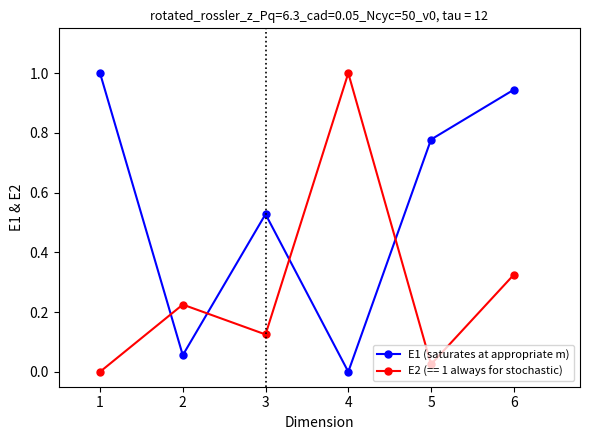

At 1, list the series in order from smallest to largest.

E2 (== 1 always for stochastic), E1 (saturates at appropriate m)